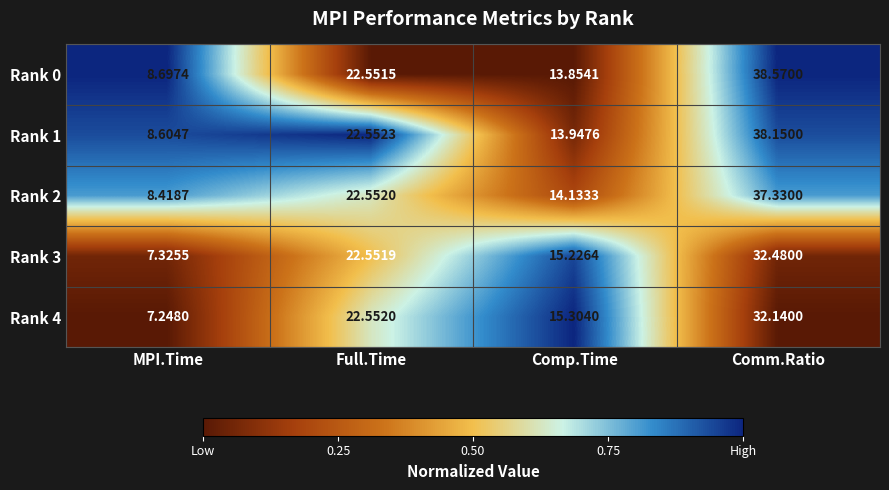

Which series changed the most between MPI.Time and Comm.Ratio?

Rank 0